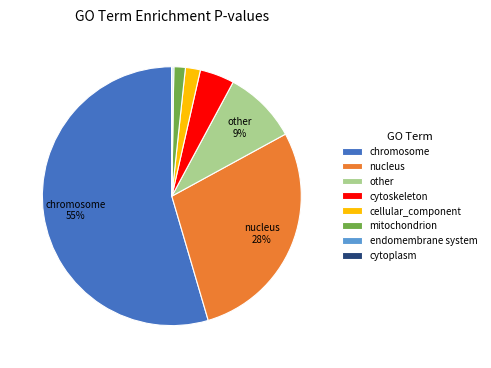

To the nearest percent, what percentage of the pie is cytoskeleton?

4%